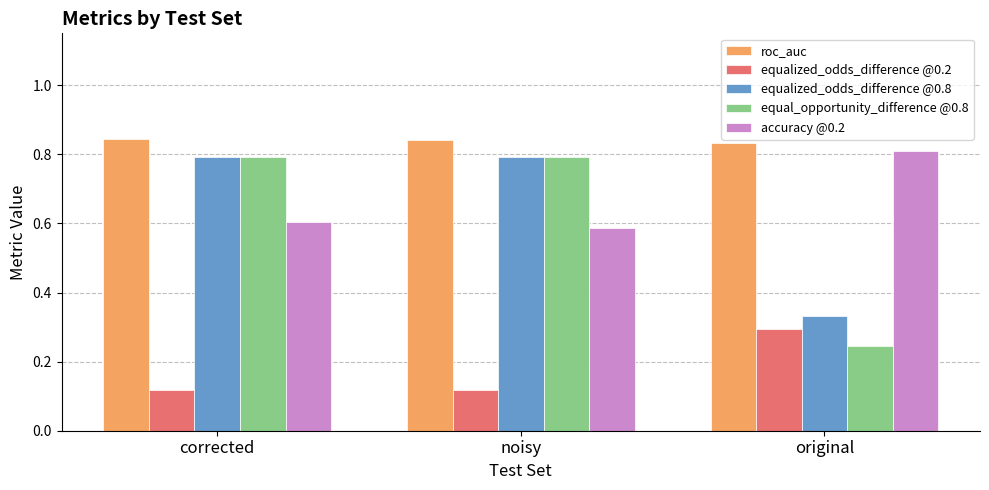

What is the difference between the highest and lowest values at noisy?

0.7